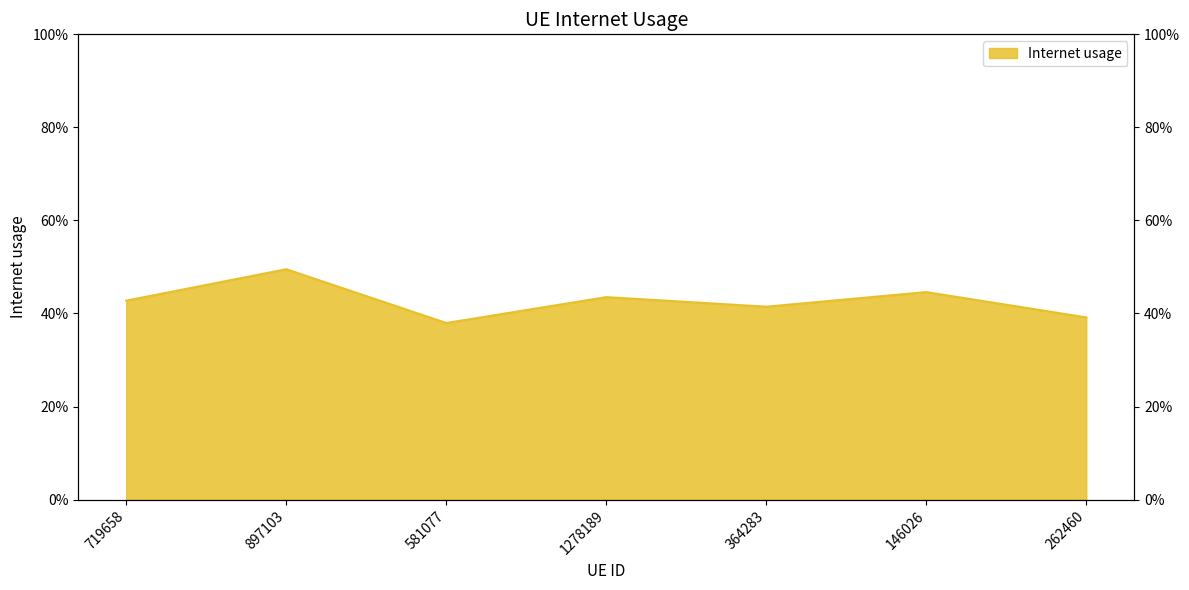

Which has a higher value, 1278189 or 146026?

146026